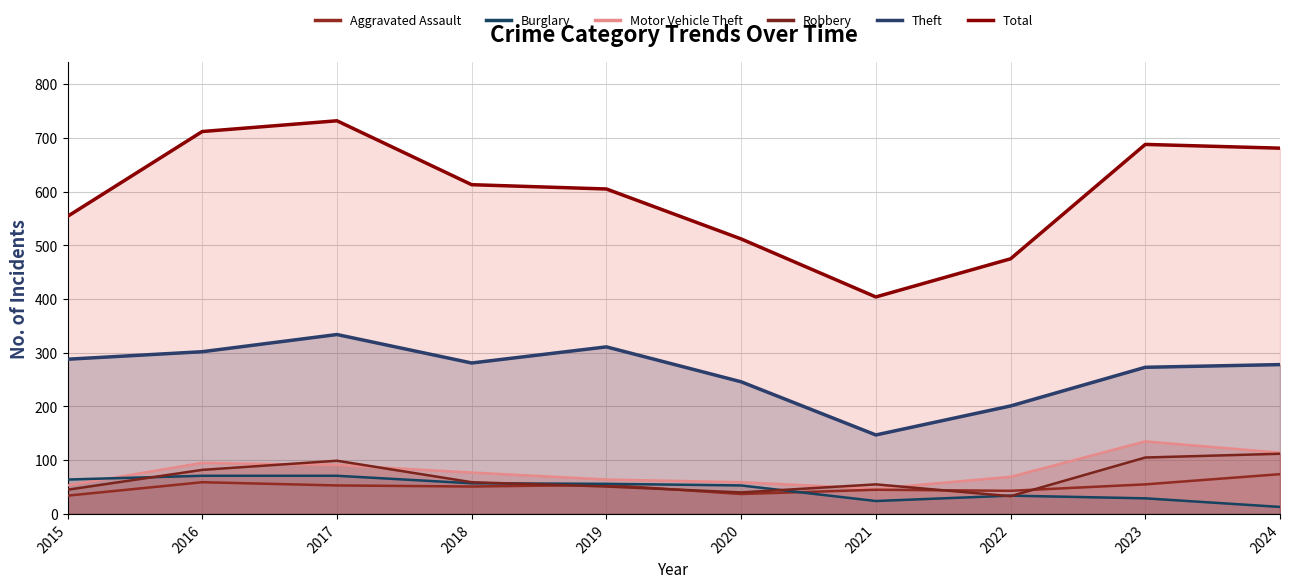

Where is Theft nearest to the value 240?

2020